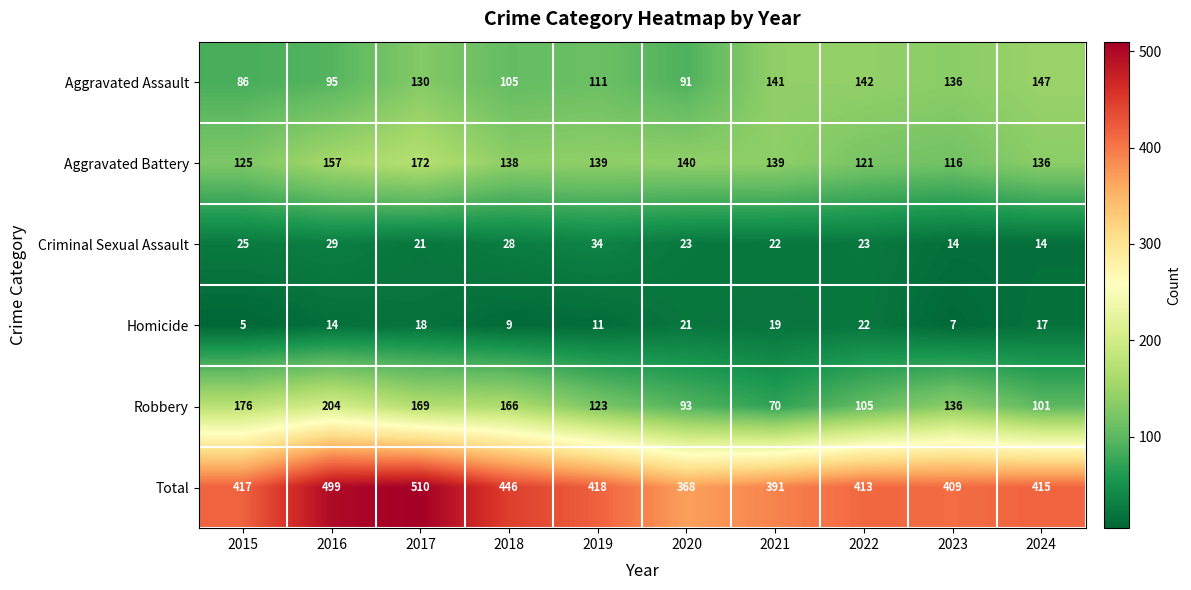

Which series has the largest range (max minus min)?

Total